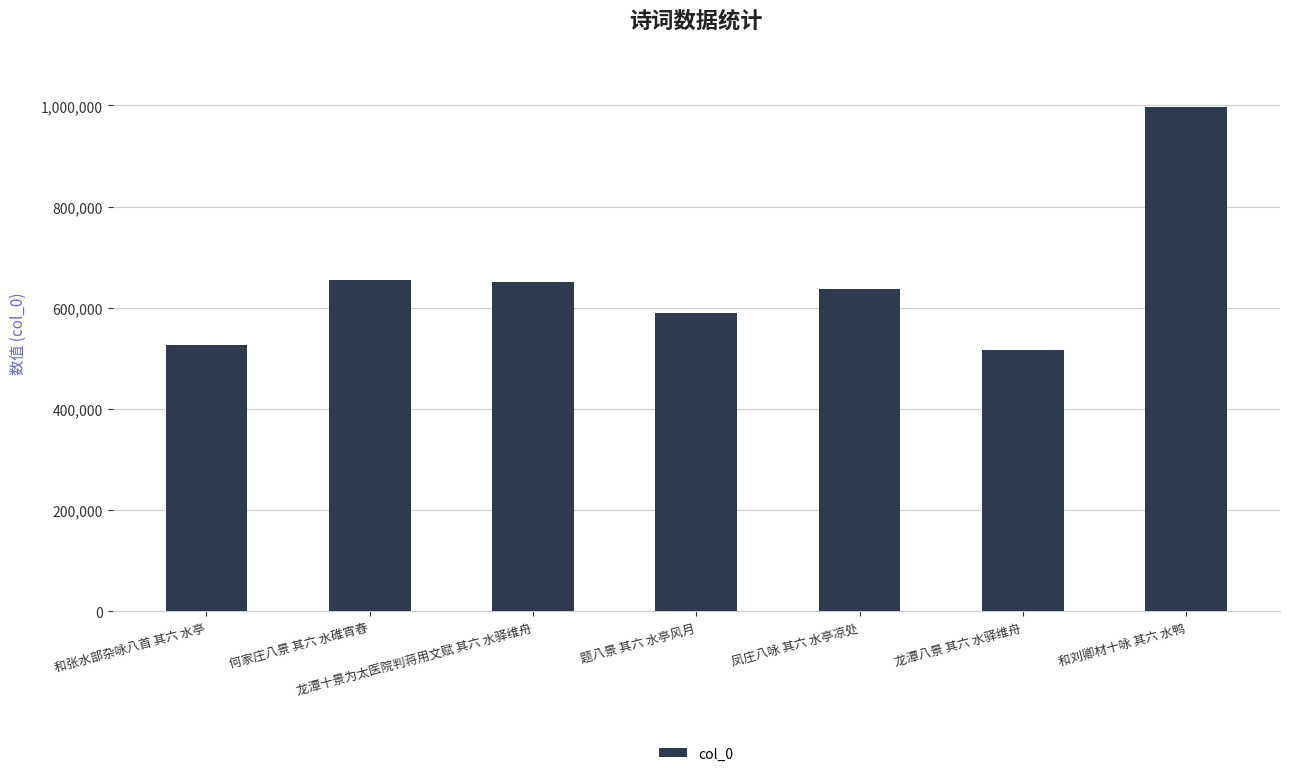

What is the sum of the values at 凤庄八咏 其六 水亭凉处 and 龙潭八景 其六 水驿维舟?

1153963